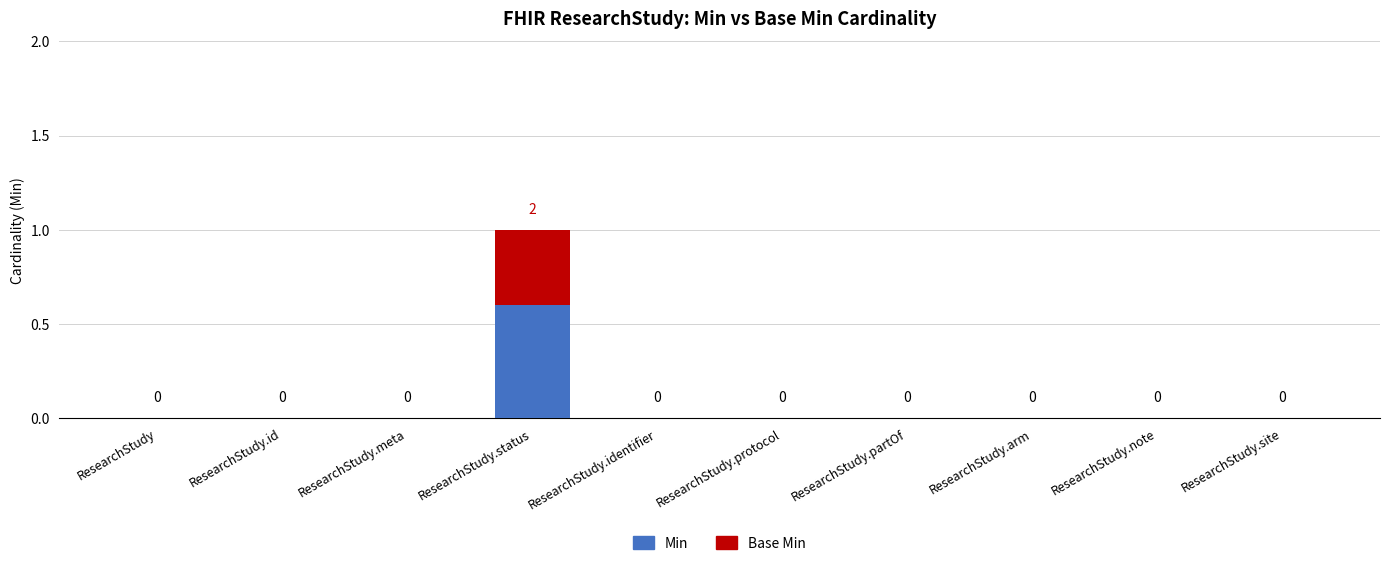

Reading right to left, transcribe all the data shown in this chart.

Min: 0	0	0	0	0	0	1	0	0	0
Base Min: 0	0	0	0	0	0	1	0	0	0